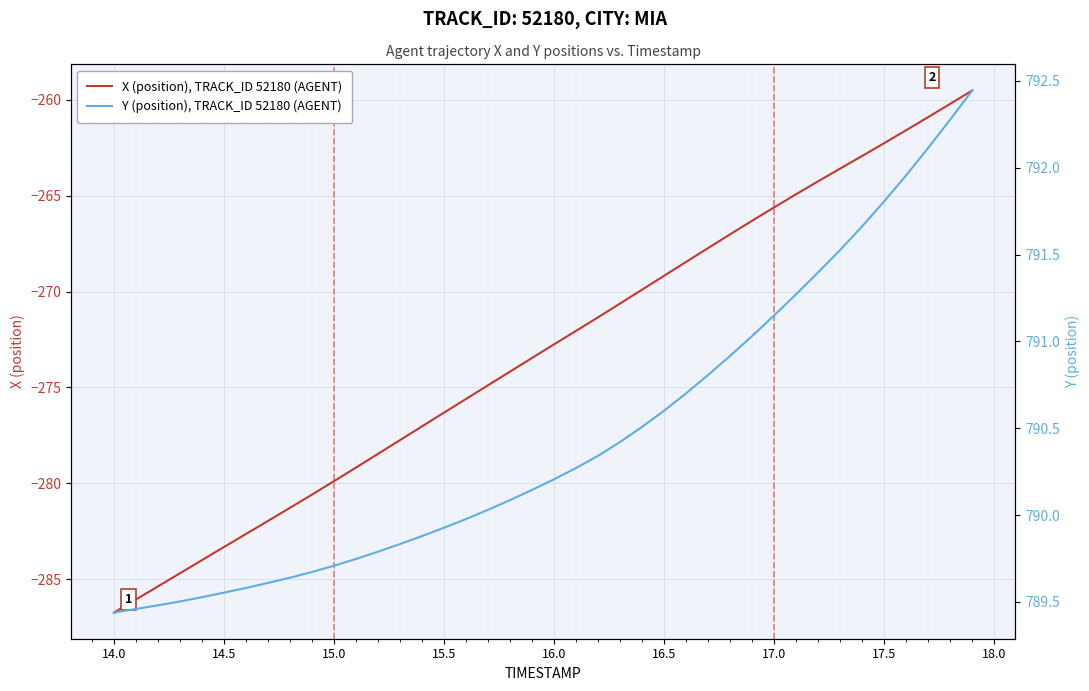

At which label does X (position), TRACK_ID 52180 (AGENT) reach its minimum?

14.0